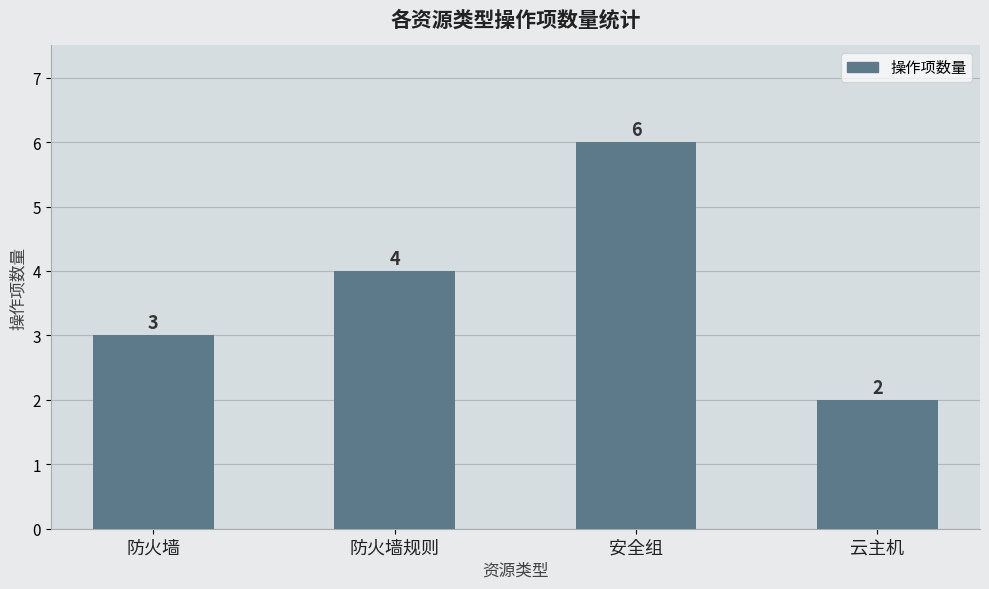

Rank the categories by value from highest to lowest.

安全组, 防火墙规则, 防火墙, 云主机